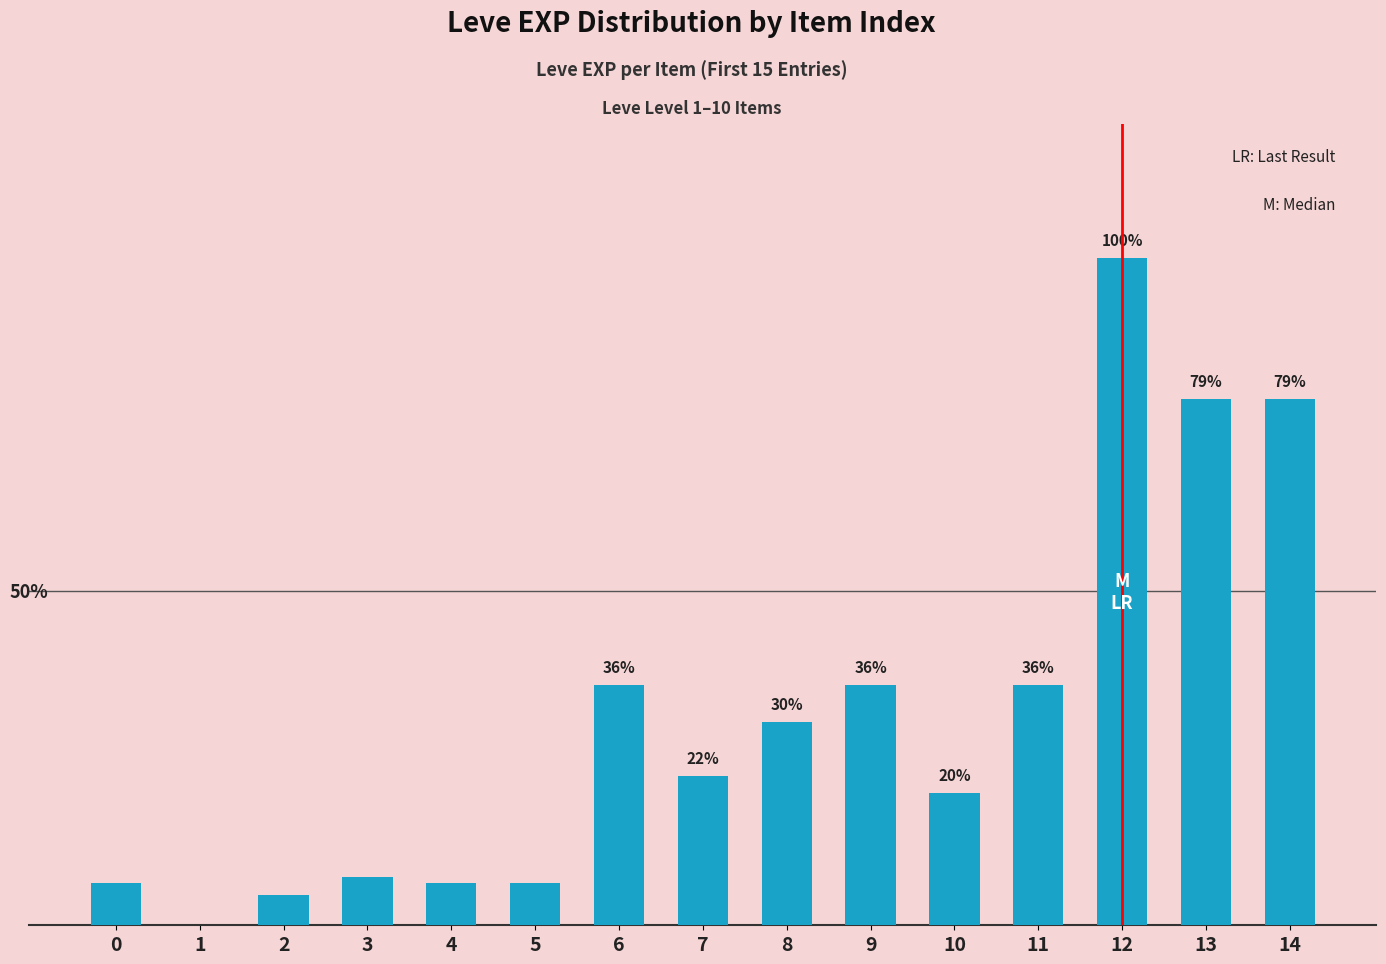

List the labels in order of value, largest first.

12, 13, 14, 6, 9, 11, 8, 7, 10, 3, 0, 4, 5, 2, 1